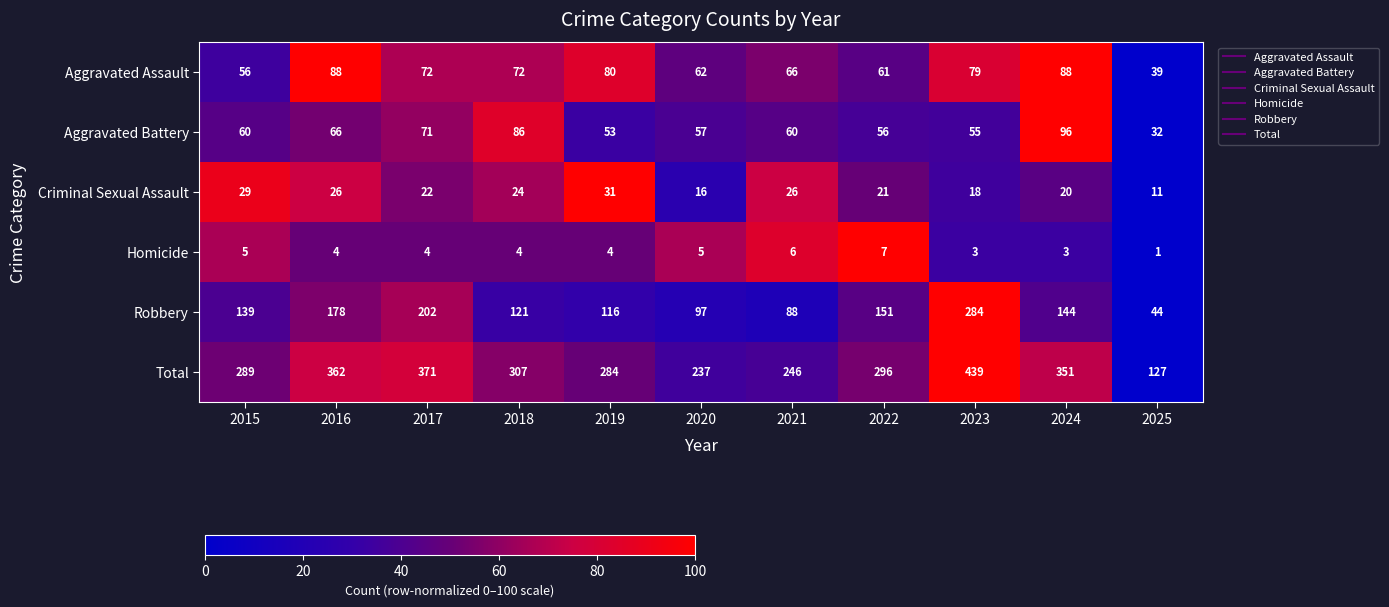

List the series in order of their peak value, lowest first.

Homicide, Criminal Sexual Assault, Aggravated Assault, Aggravated Battery, Robbery, Total